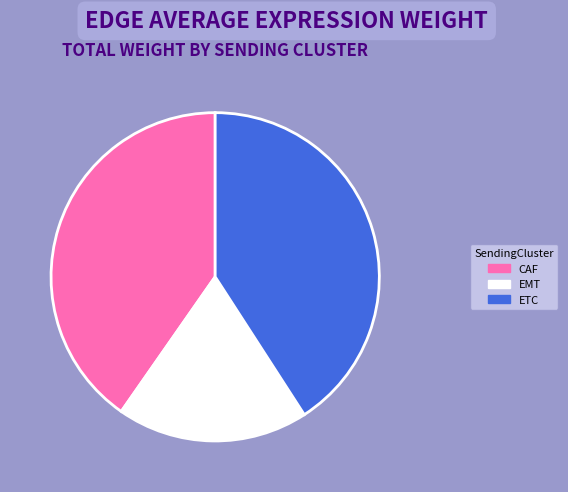

Rank the categories by value from highest to lowest.

ETC, CAF, EMT